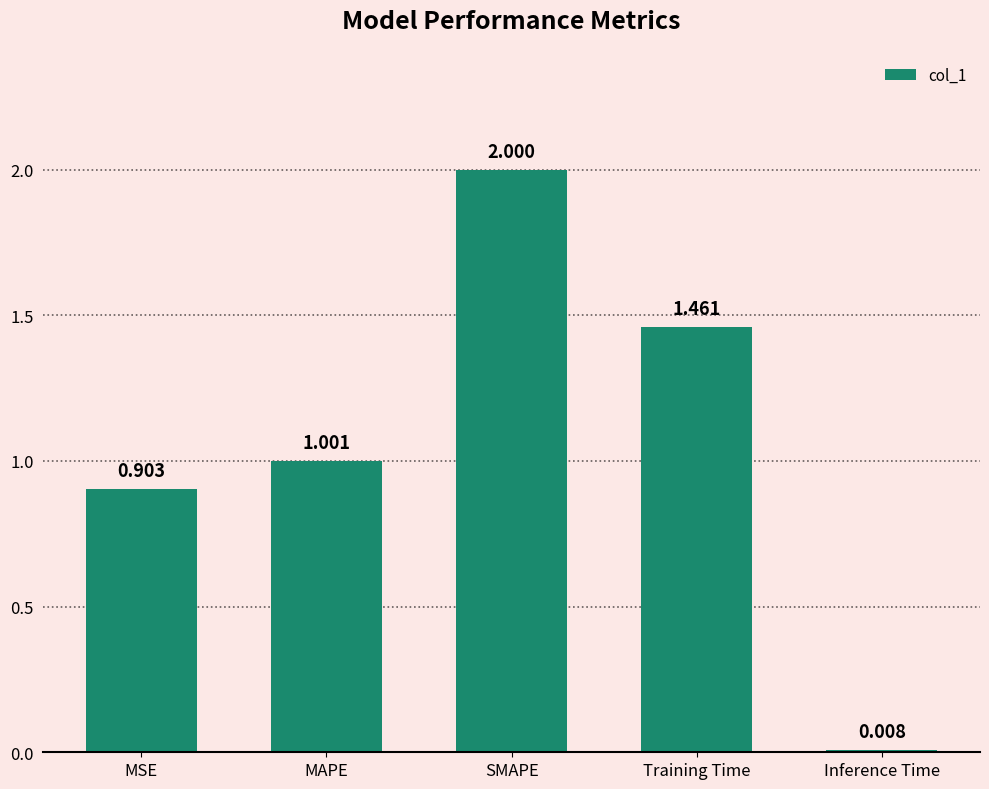

What is the label of the 1st bar from the left?

MSE